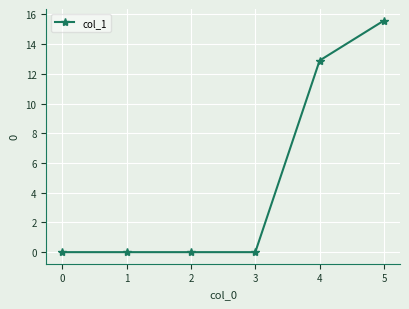

Count the number of categories in the chart.

6